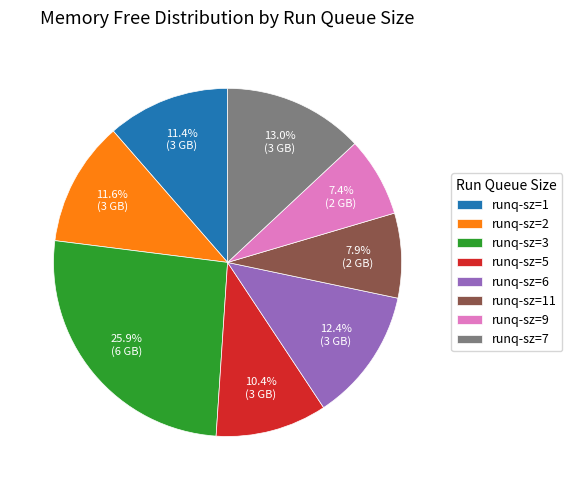

Combined, do runq-sz=11 and runq-sz=3 account for over 50%?

No